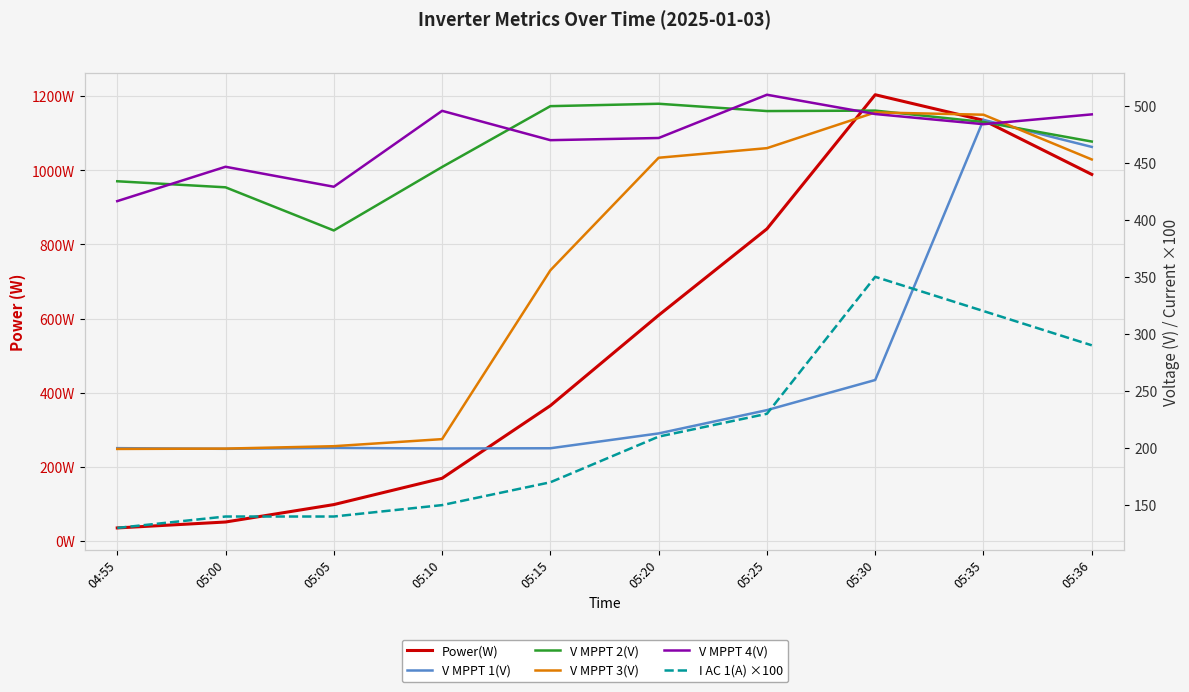

Is it true that V MPPT 1(V) equals 326.5 at 05:10?

False